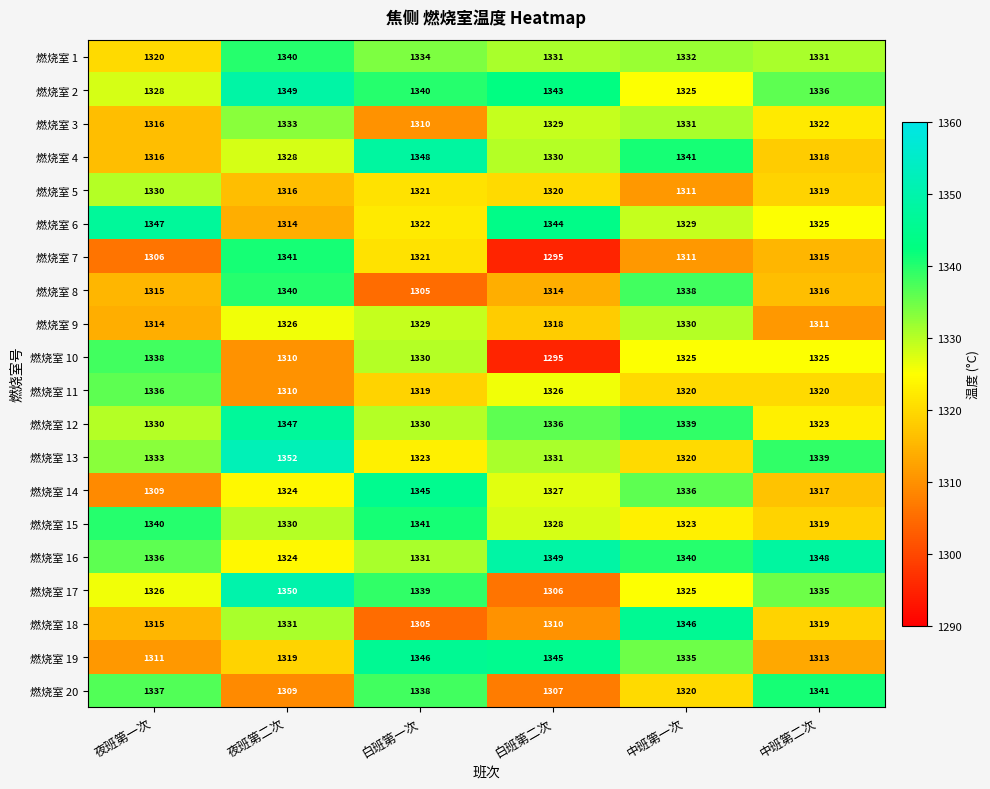

Which series has the largest range (max minus min)?

燃烧室 7